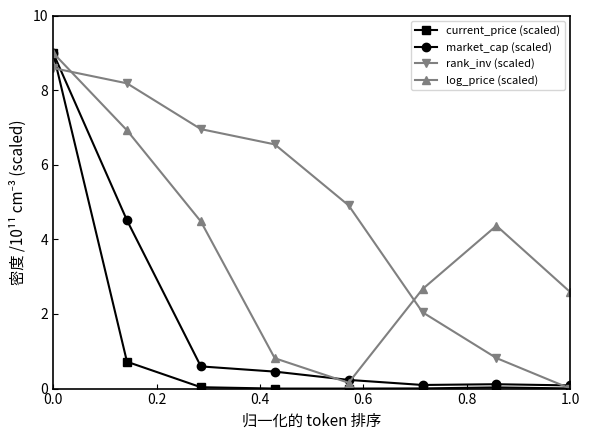

What is the sum of all current_price (scaled) values?

9.8